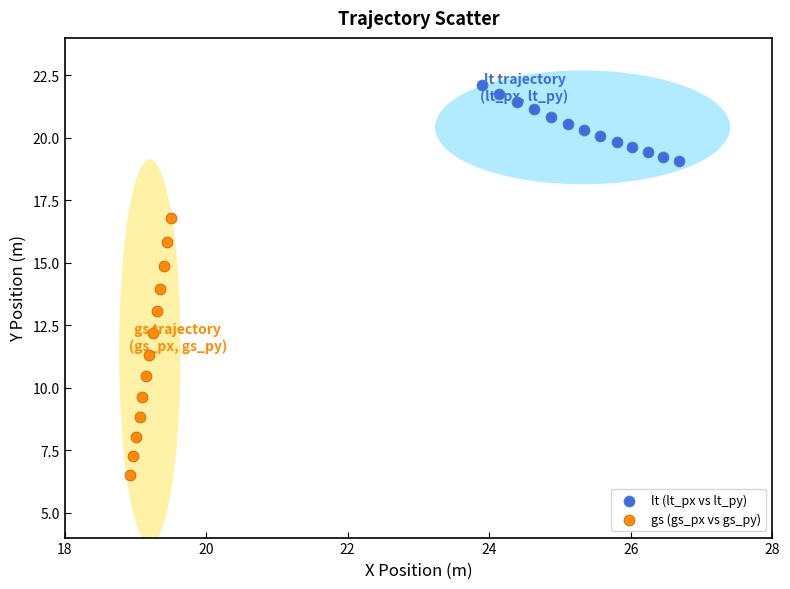

Which series has the largest Y range (max minus min)?

gs (gs_px vs gs_py)